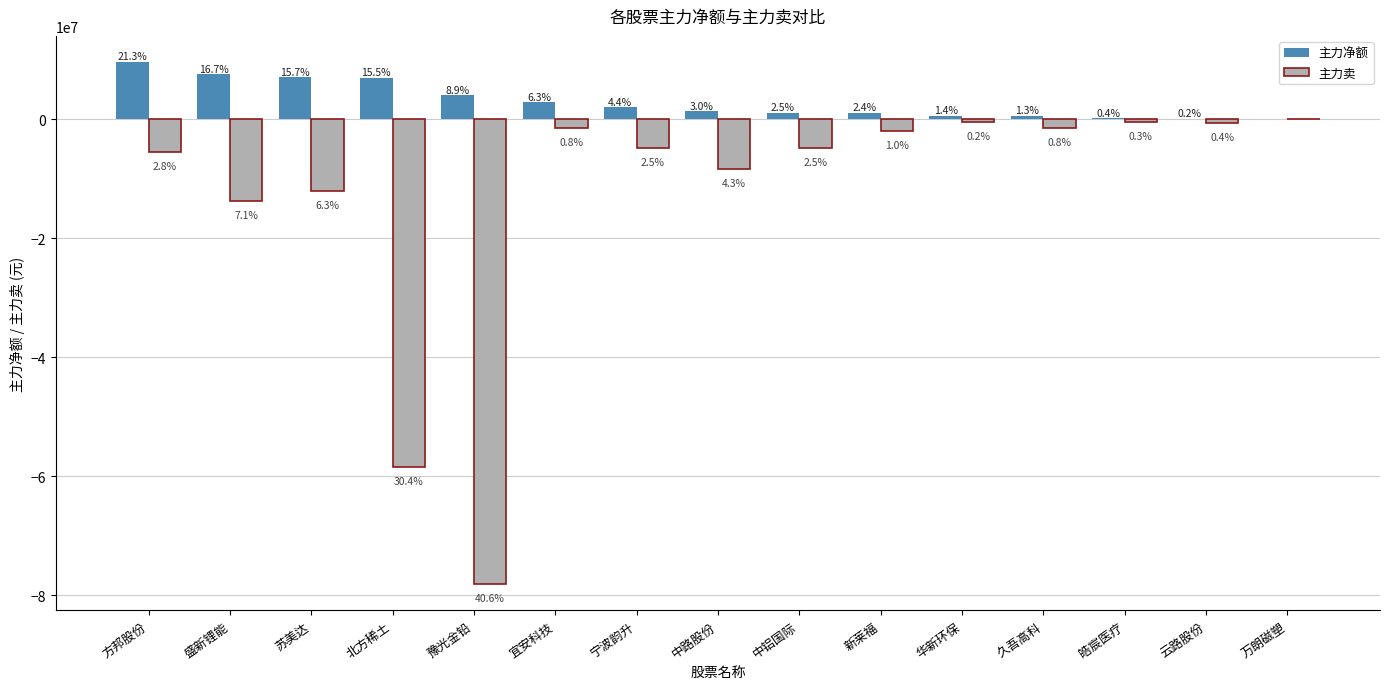

What is the difference between the highest and lowest values at 华新环保?

999088